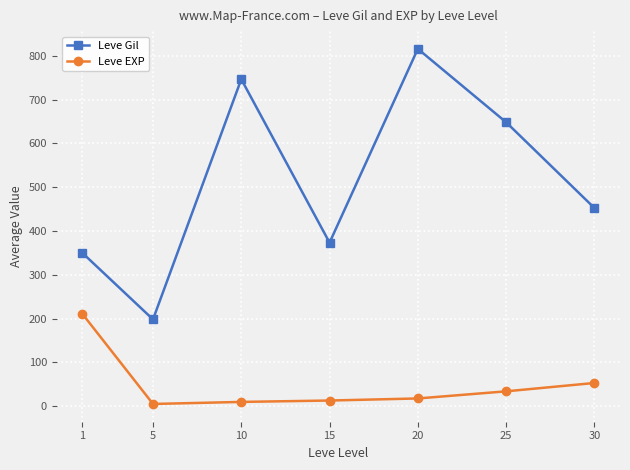

At which category is the sum across all series the highest?

20